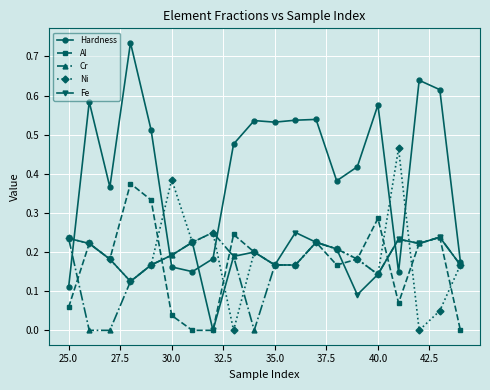

True or false: Hardness has more than 2 points higher than both neighbors.

True